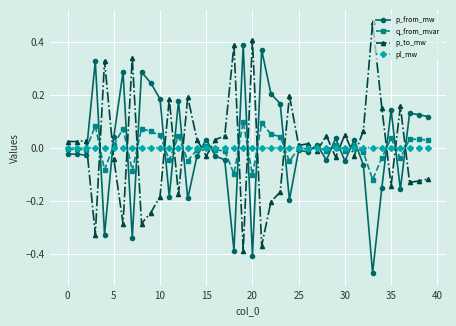

List the series in order of their peak value, lowest first.

pl_mw, q_from_mvar, p_from_mw, p_to_mw